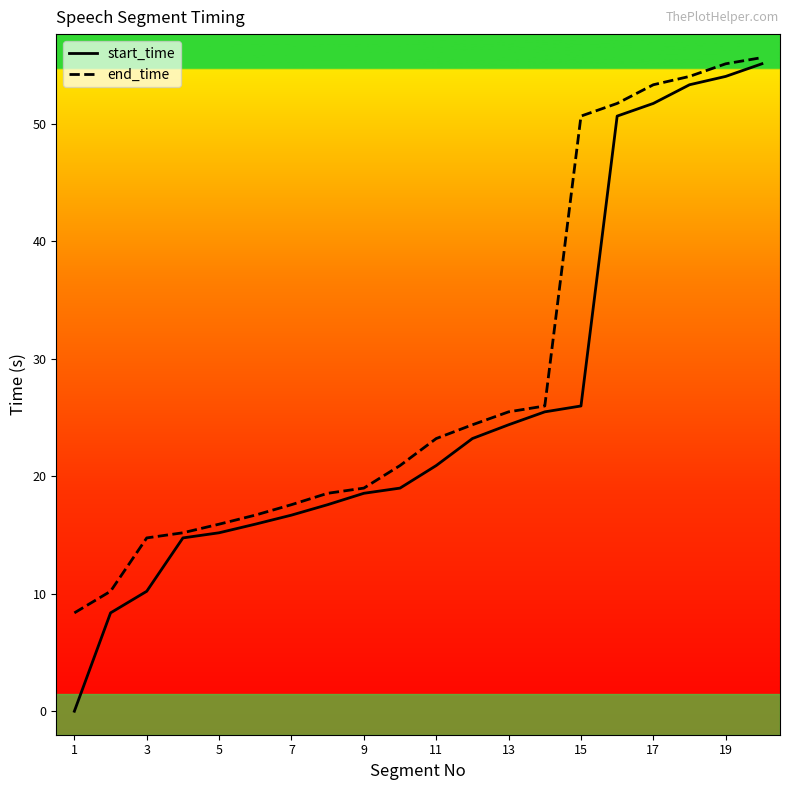

What is the minimum value for end_time?

8.4